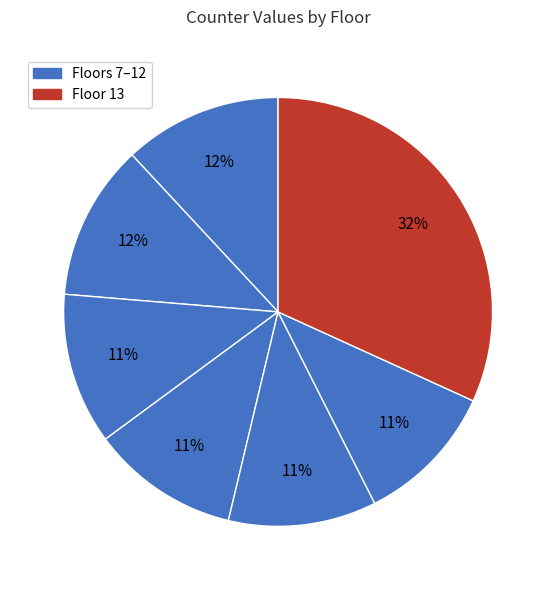

How many slices are in this pie chart?

7